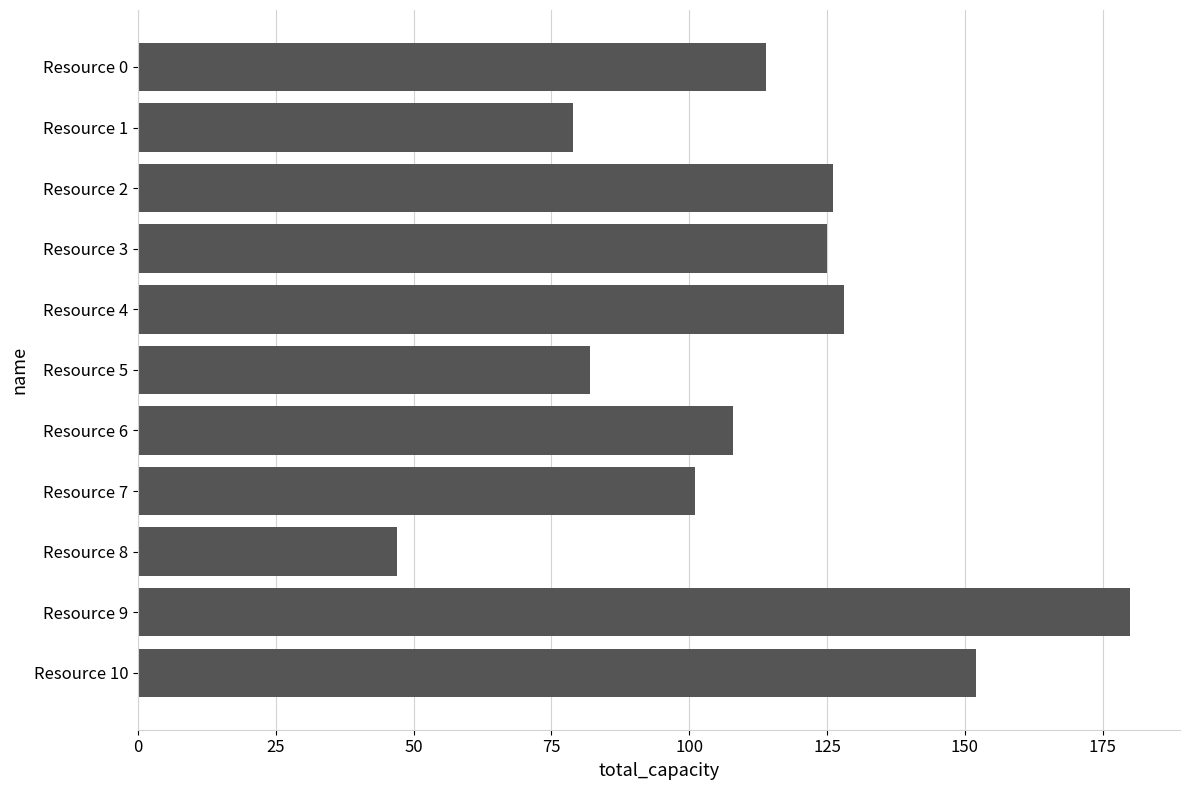

Does the chart contain any negative values?

No